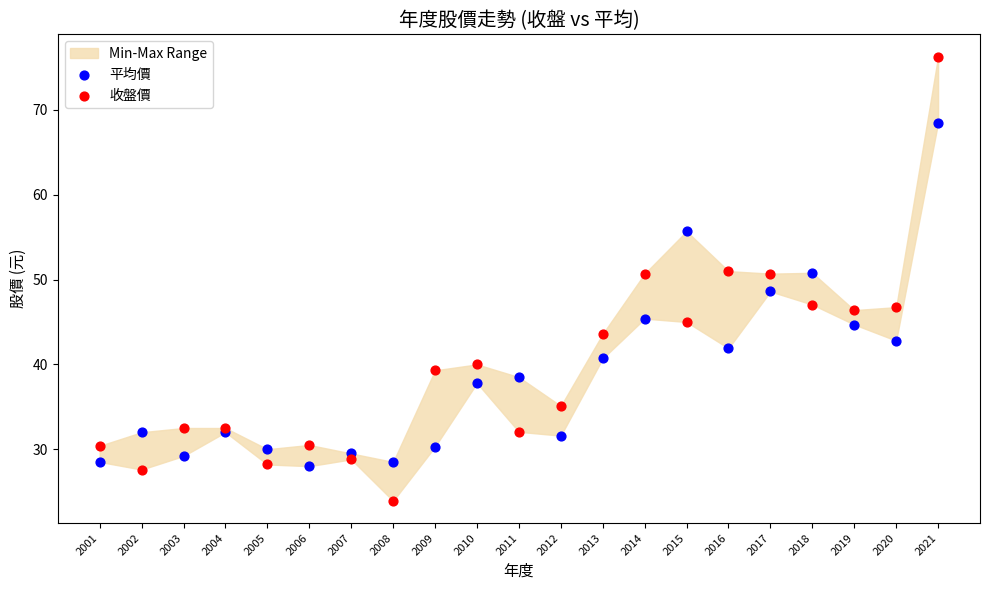

Which series reaches the minimum Y coordinate?

收盤價